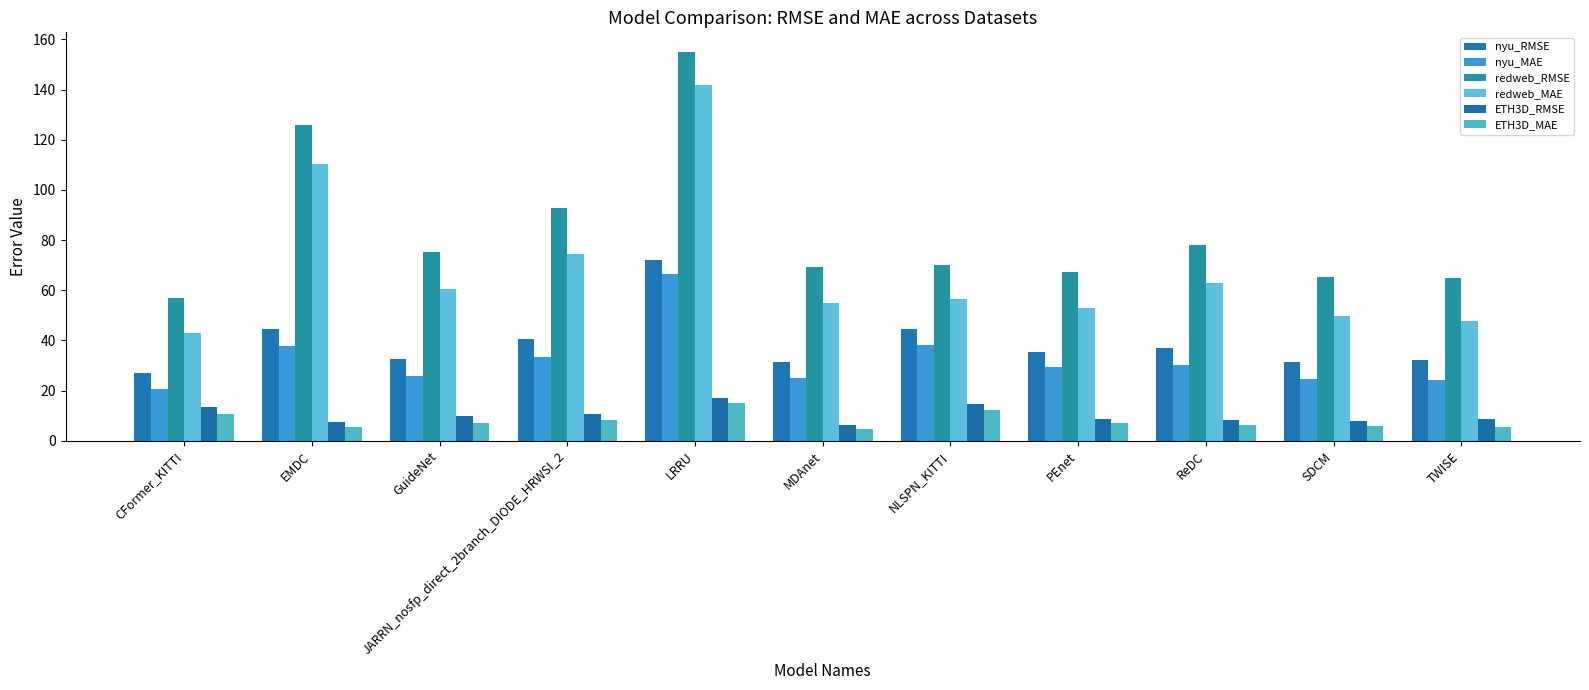

What is the greatest value displayed?

155.1